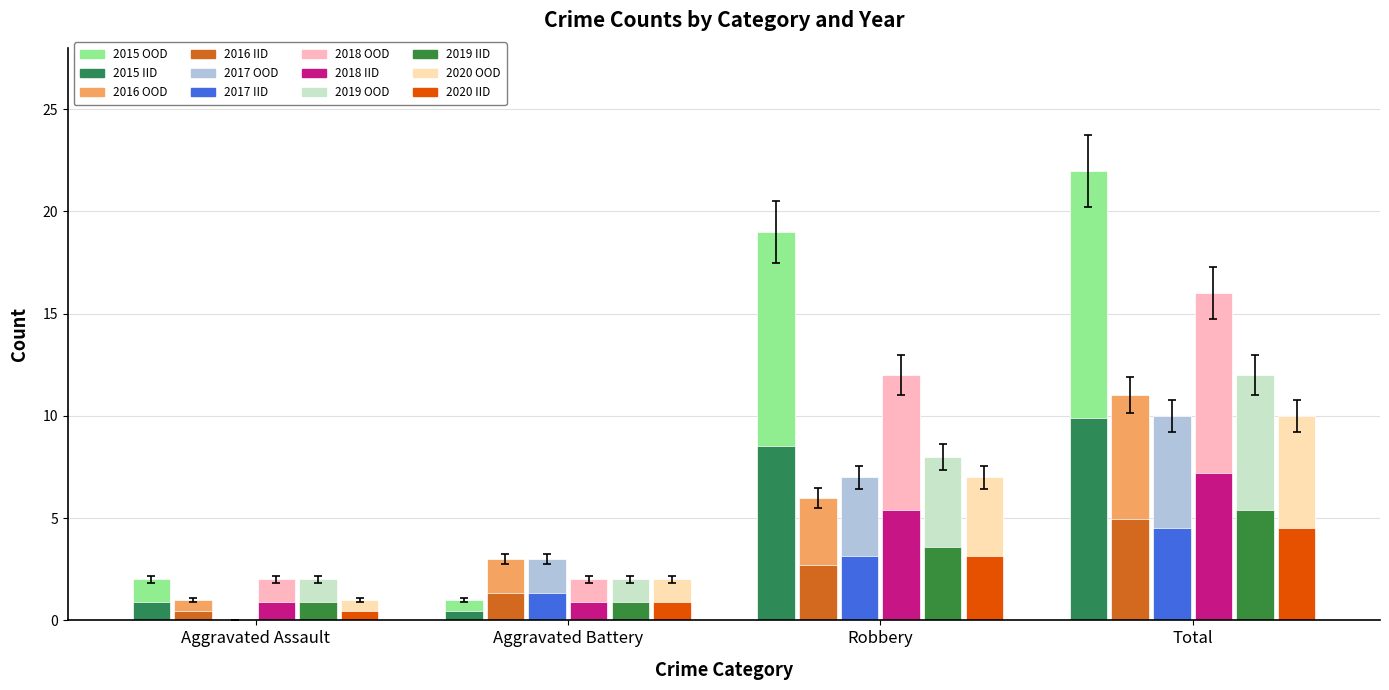

Count the number of categories in the chart.

4